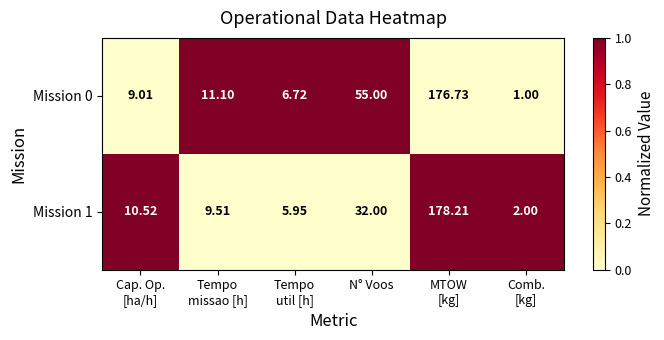

Count the number of categories in the chart.

6